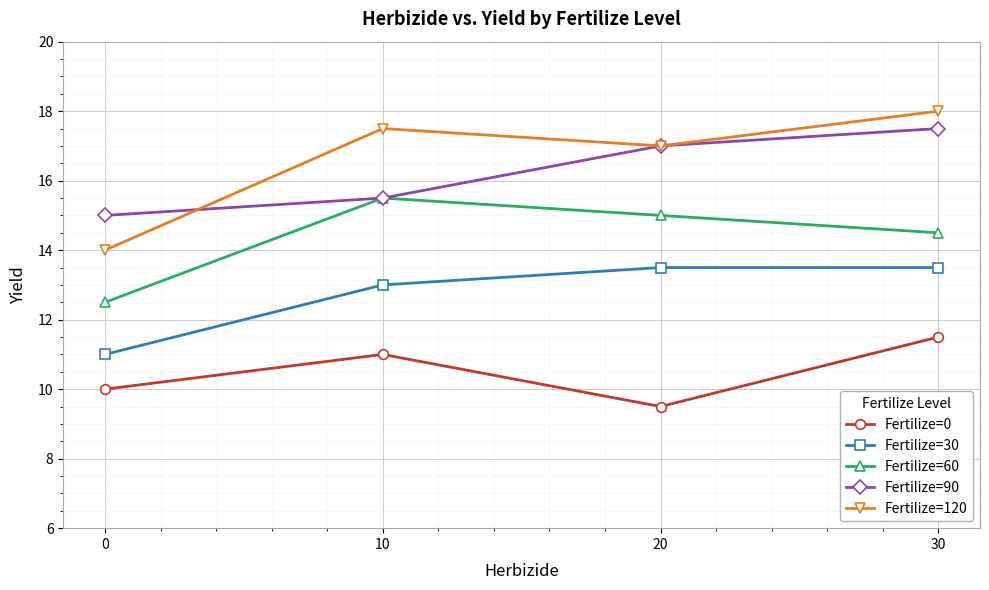

Is this an area chart (filled region under the line)?

No